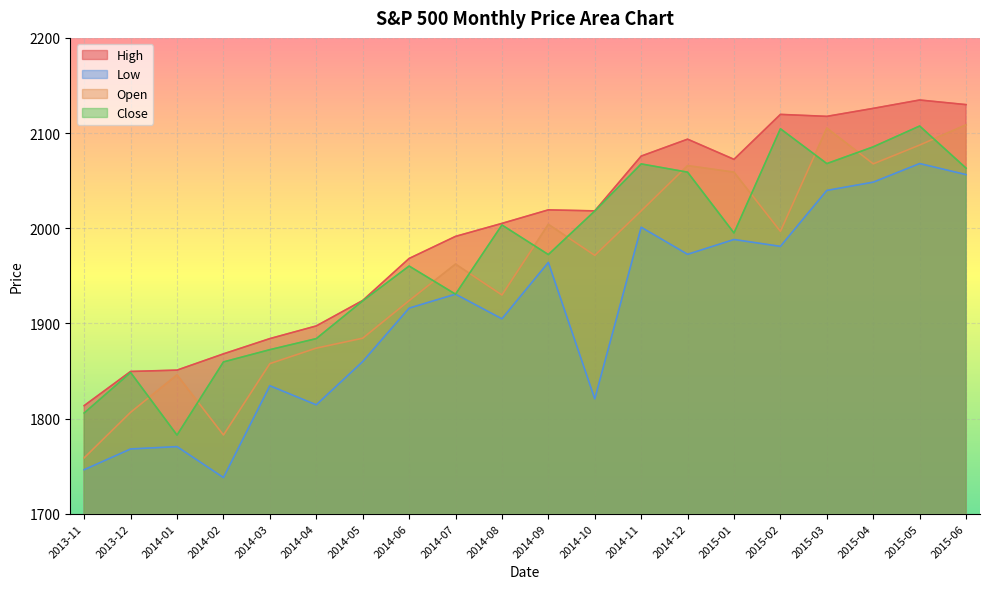

What is the value of the Open point at the 10th from the left?

1929.8